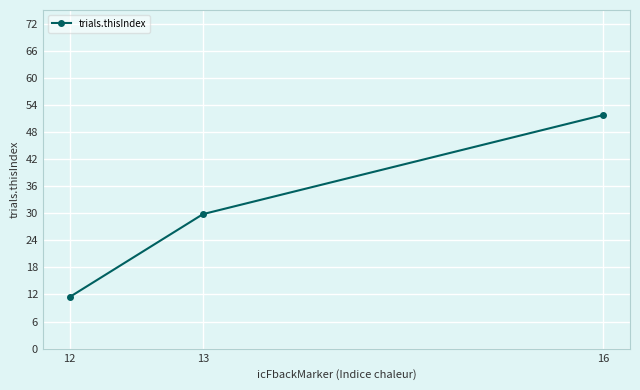

What is the value of the 3rd point from the left?

51.8